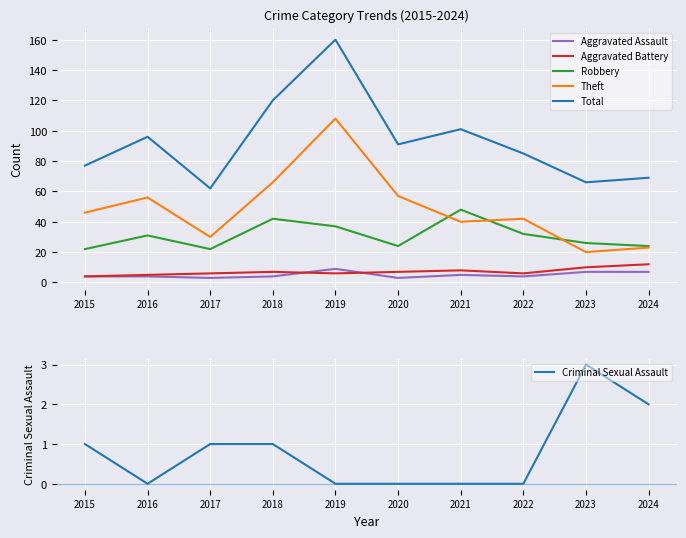

What is the value of the Total point at the 5th from the left?

160